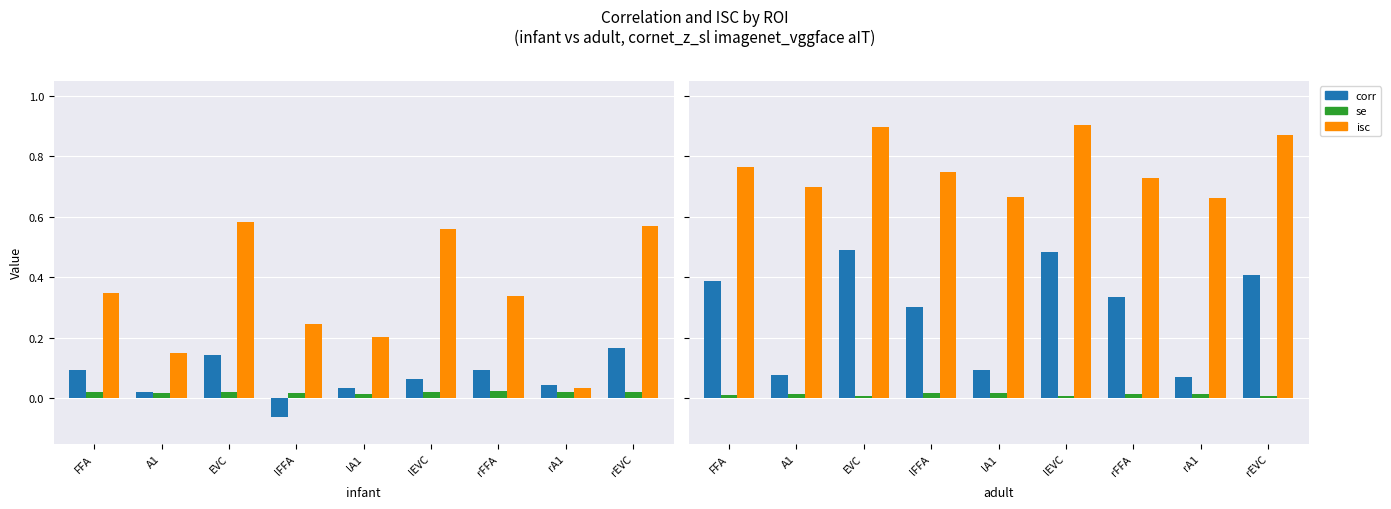

Is the value of se at FFA greater than the value of isc at lEVC?

No